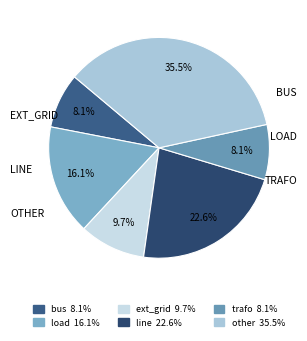

How many segments does this pie chart have?

6